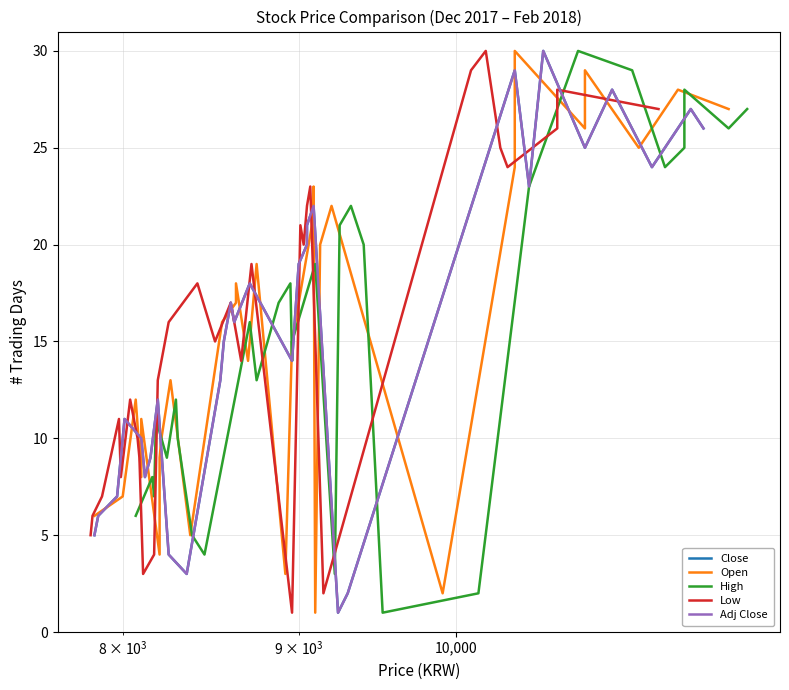

True or false: High has a value of 8 at 10.

False